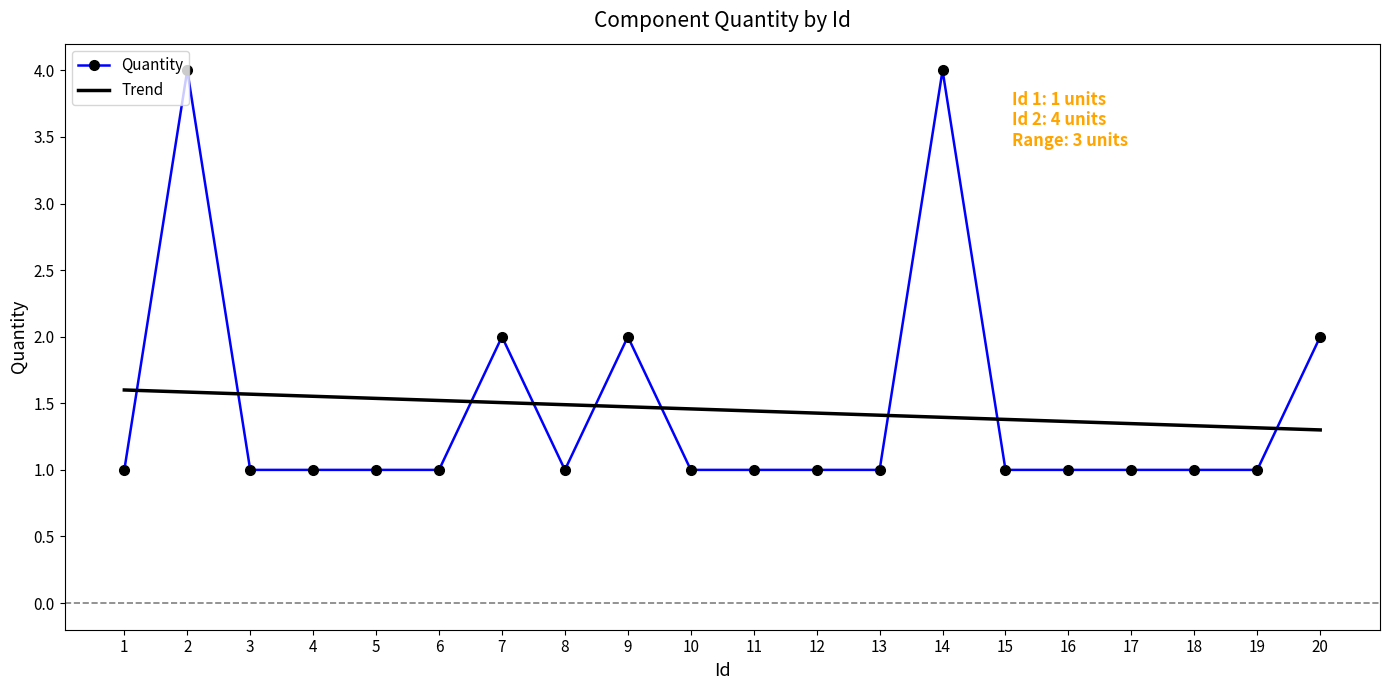

What is the maximum value shown in the chart?

4.0